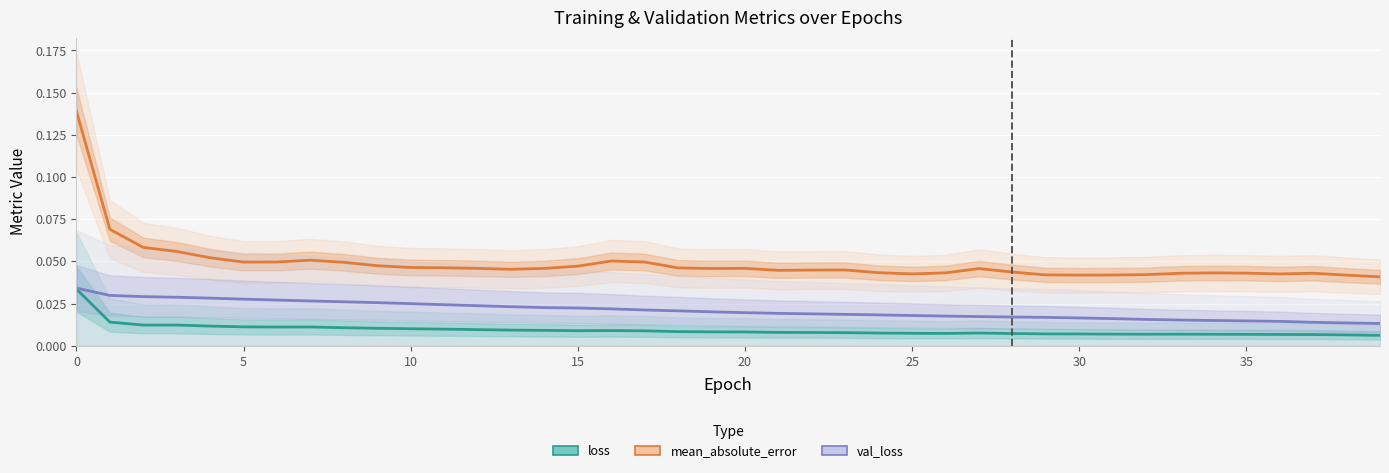

True or false: loss and val_loss intersect in this chart.

False